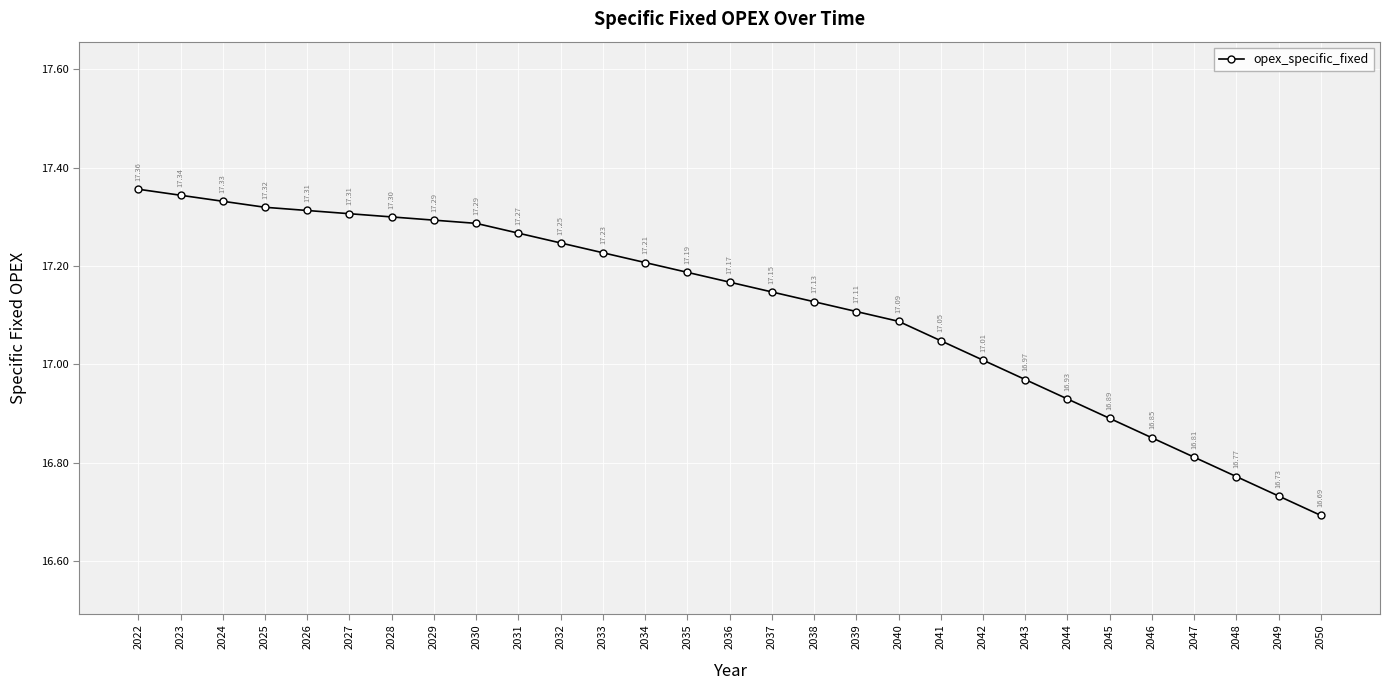

Between 2023 and 2034, which is larger?

2023